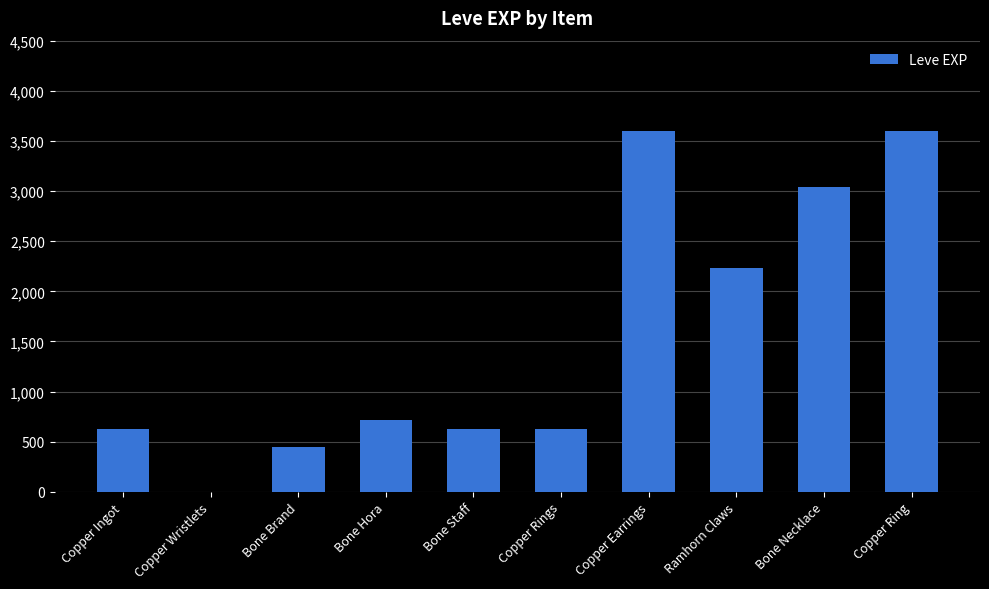

Reading left to right, list all the values displayed in this chart.

Copper Ingot=630	Copper Wristlets=1	Bone Brand=450	Bone Hora=720	Bone Staff=630	Copper Rings=630	Copper Earrings=3600	Ramhorn Claws=2230	Bone Necklace=3040	Copper Ring=3600